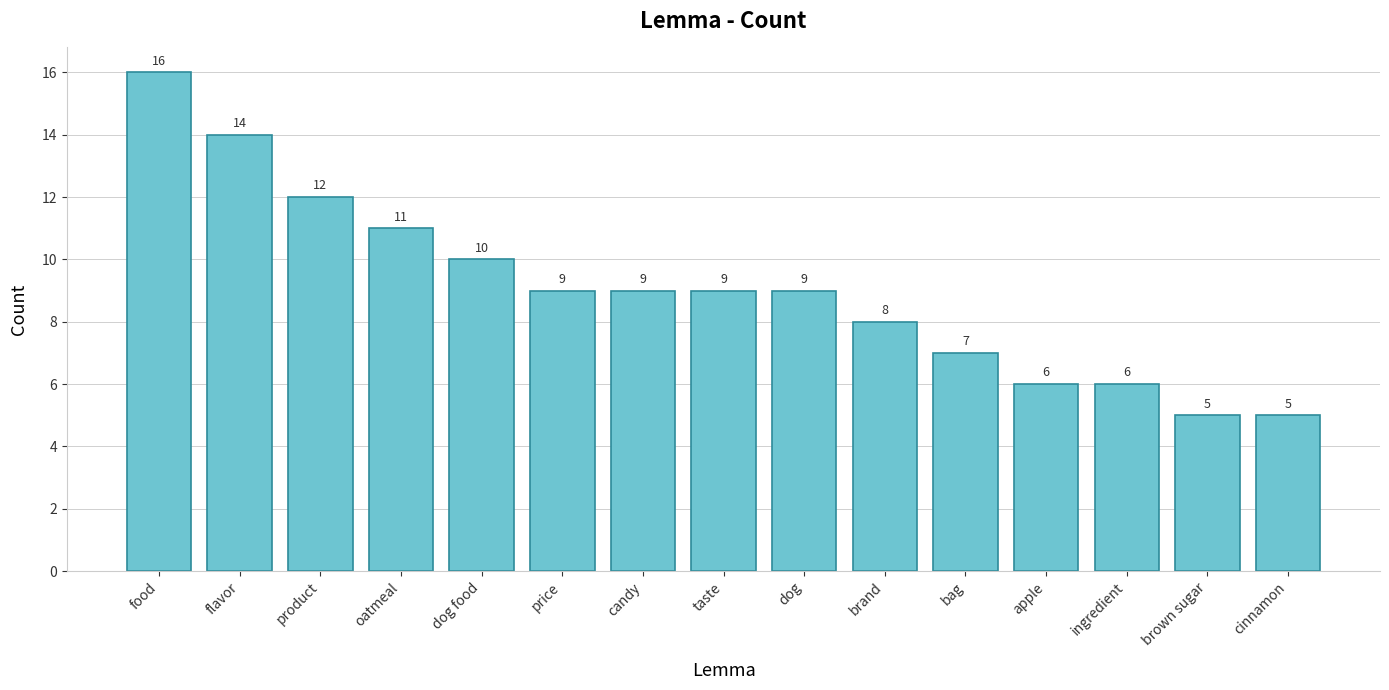

Which label corresponds to the largest value in the chart?

food